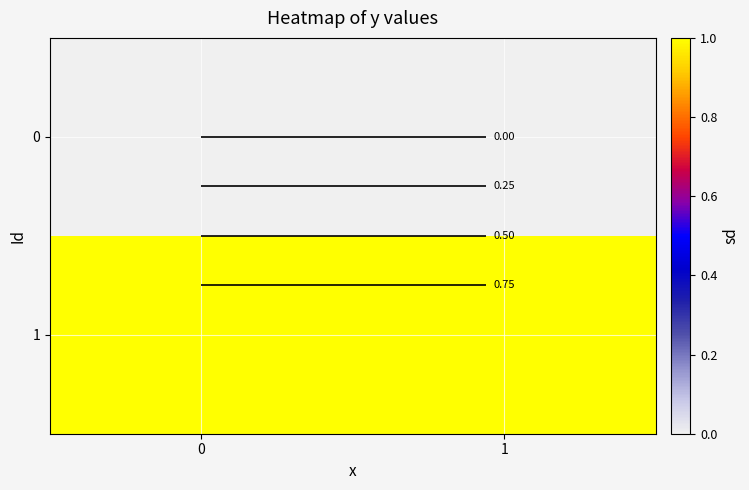

What is the spread (max minus min) of values at 0?

1